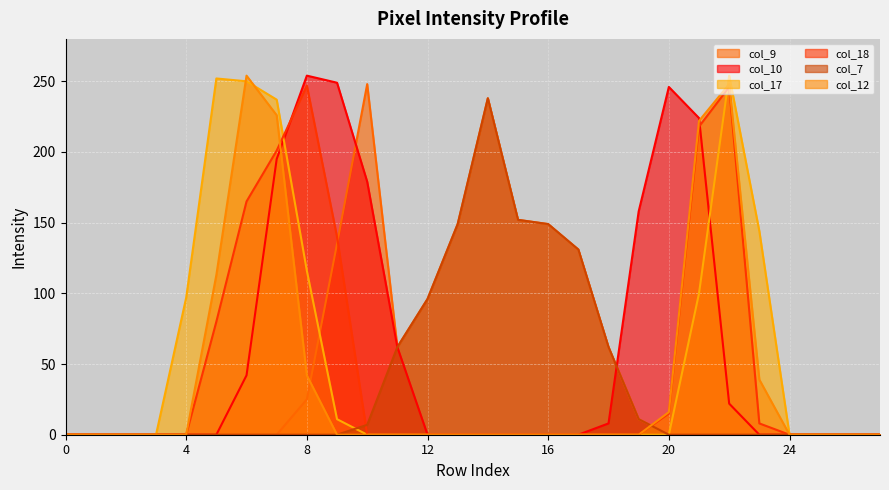

How many distinct data groups are displayed?

6